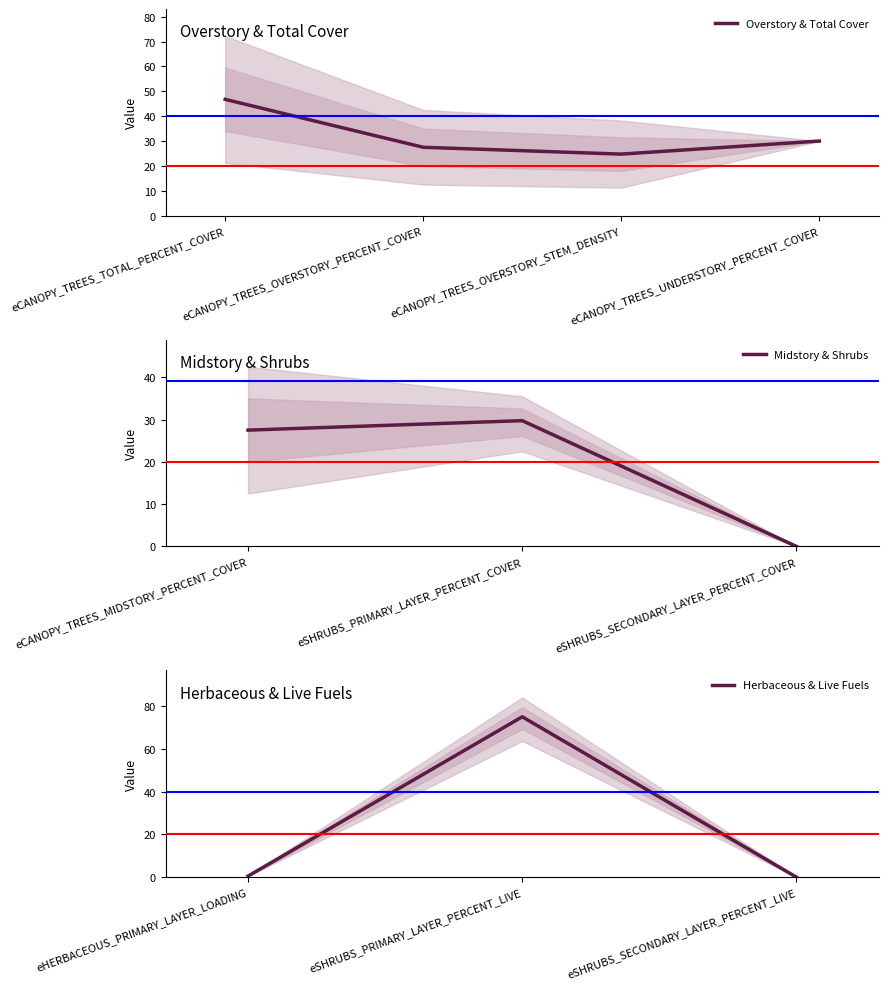

How many categories are shown in the chart?

10